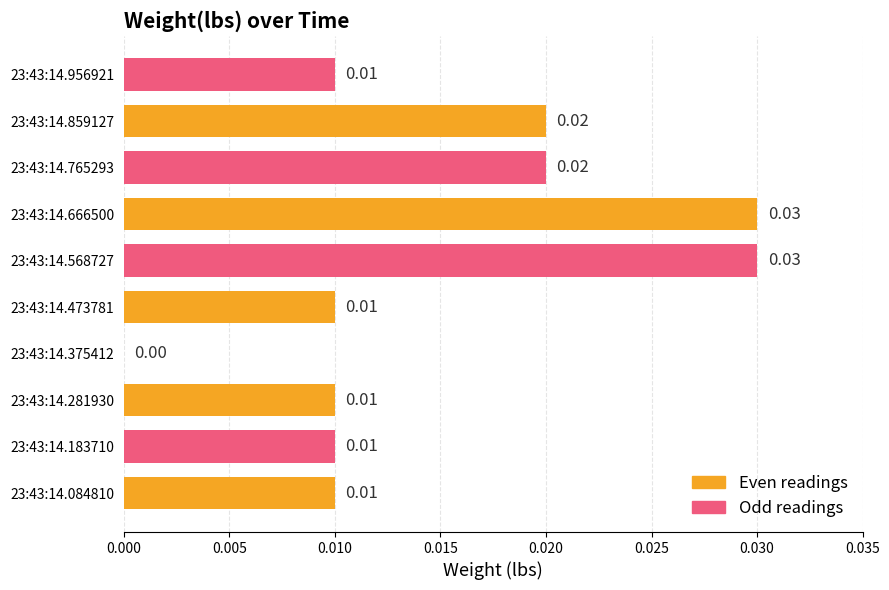

Between 23:43:14.956921 and 23:43:14.375412, which is larger?

23:43:14.956921